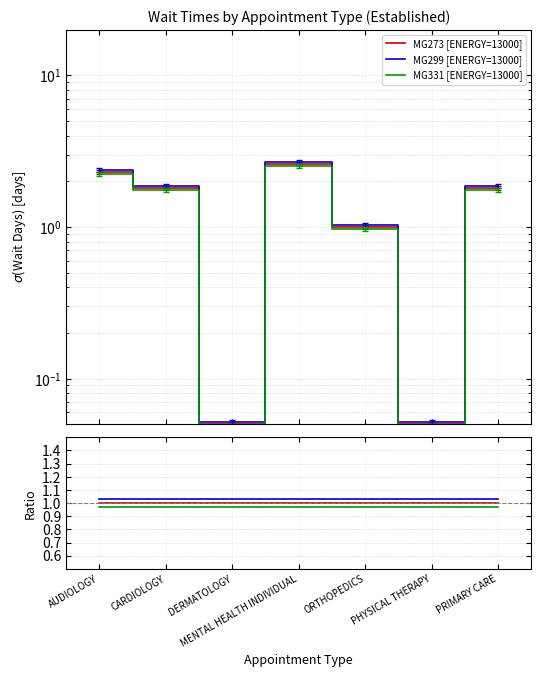

At ORTHOPEDICS, list the series in order from smallest to largest.

MG331 [ENERGY=13000], MG273 [ENERGY=13000], MG299 [ENERGY=13000]